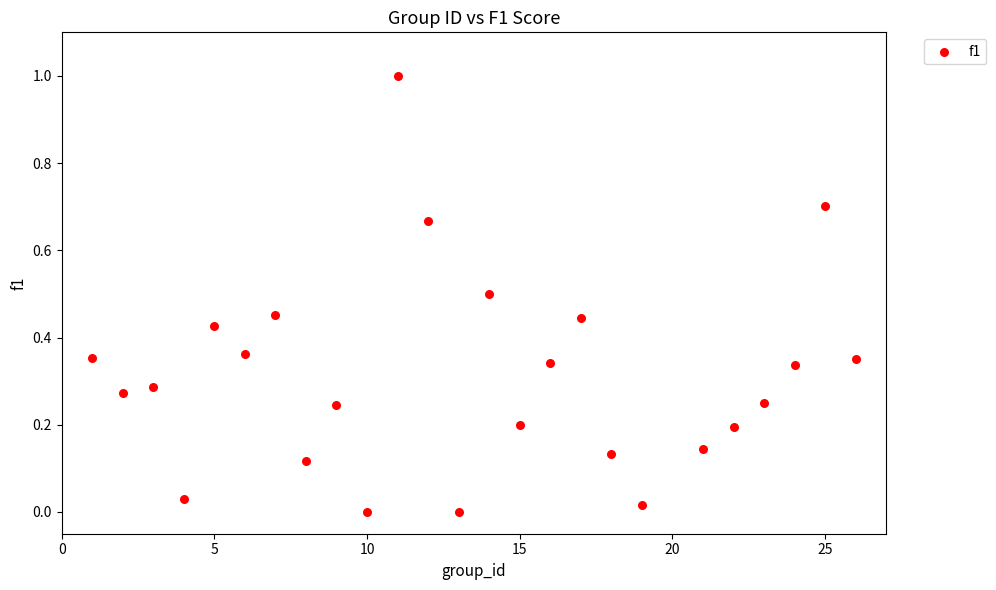

What is the range of Y values (max minus min)?

1.0